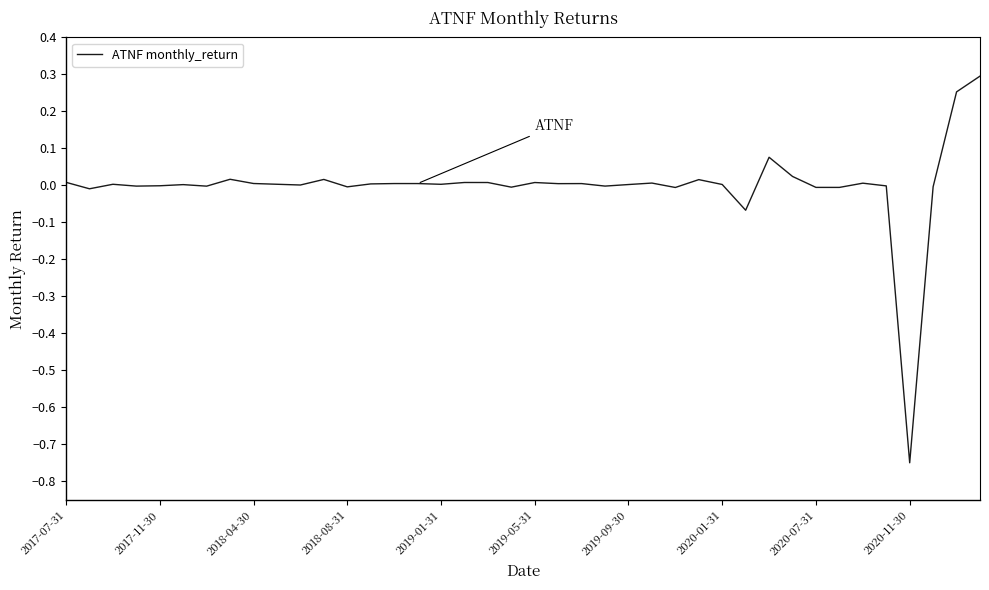

What is the difference between the maximum and minimum values?

1.0